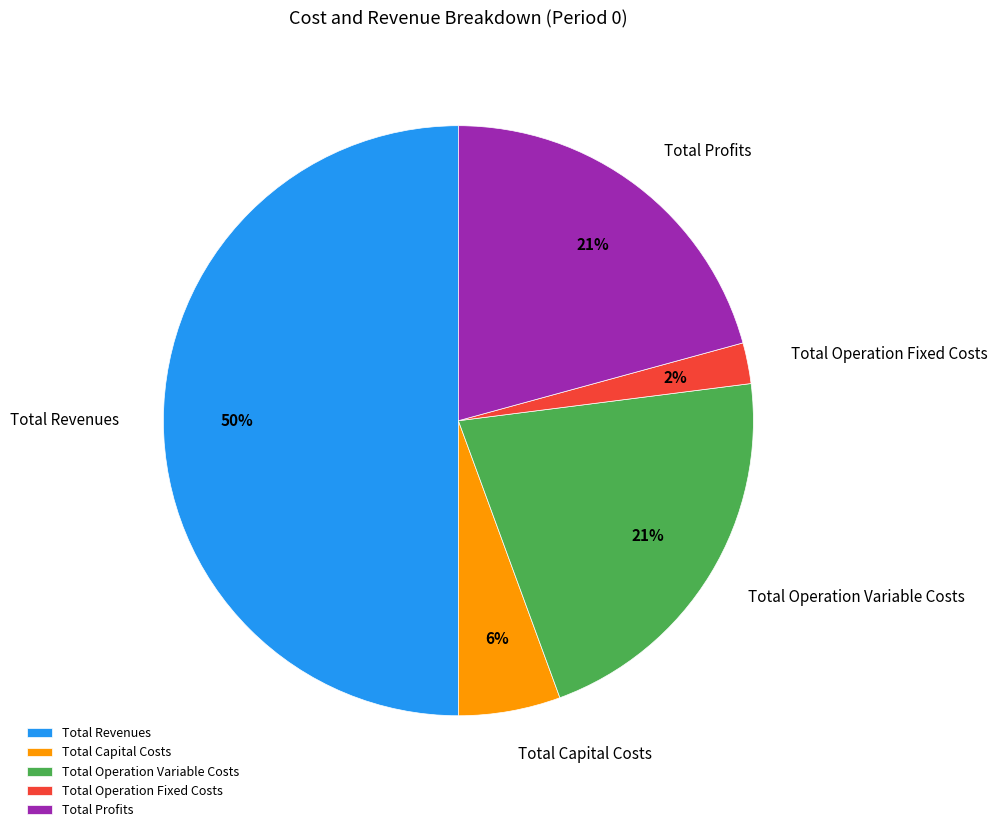

True or false: Total Capital Costs accounts for 18% of the total.

False